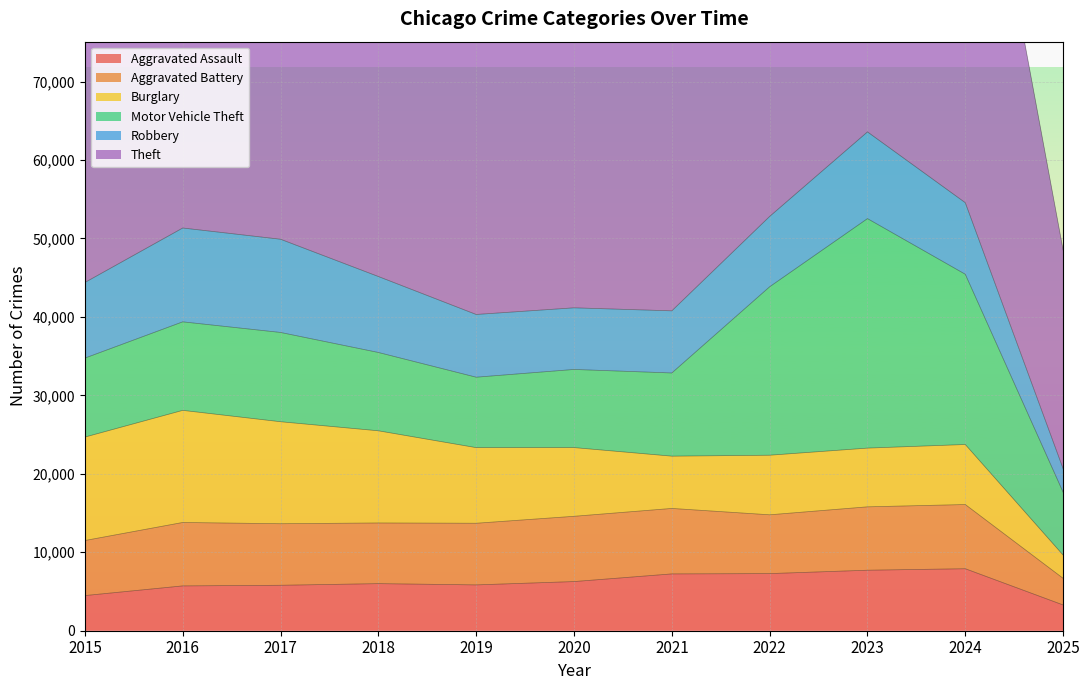

Which category has the highest value across all series?

2018